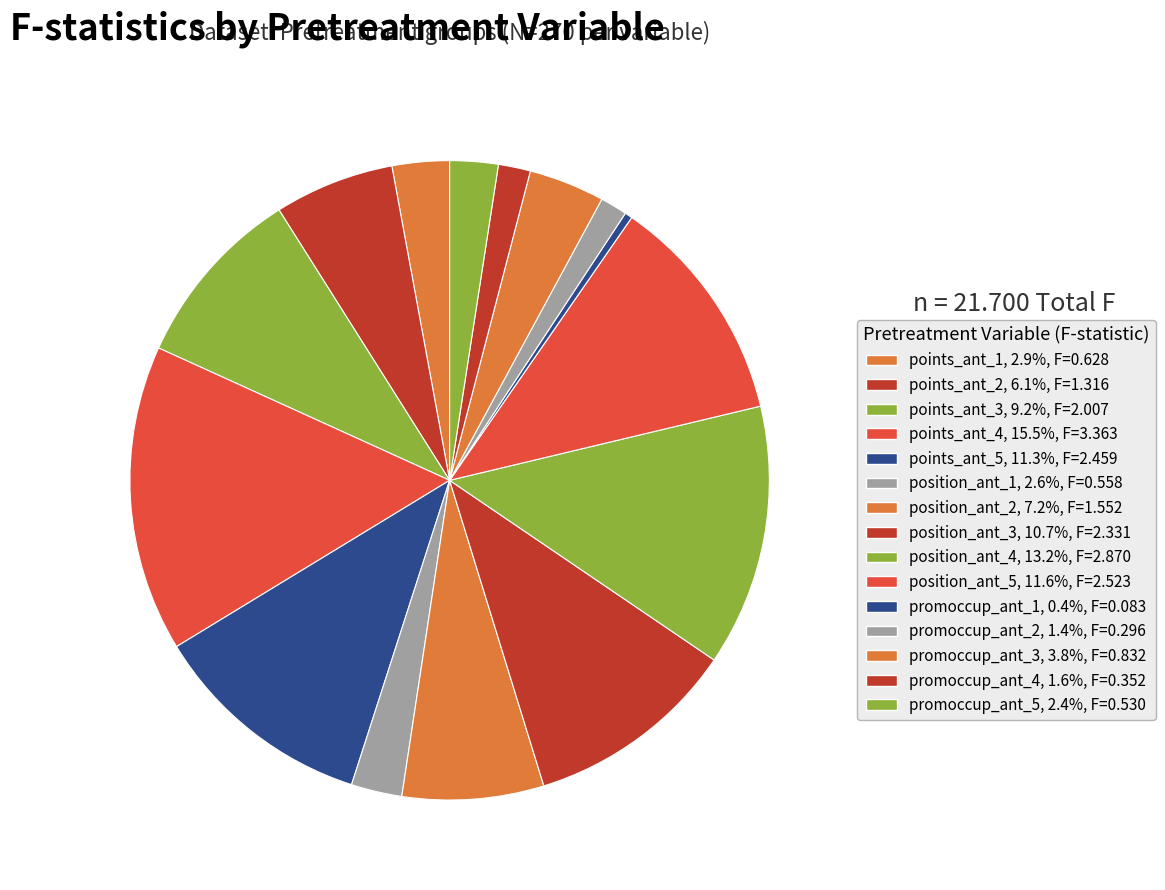

To the nearest percent, what is the difference between the promoccup_ant_5 and promoccup_ant_3 slice percentages?

1%